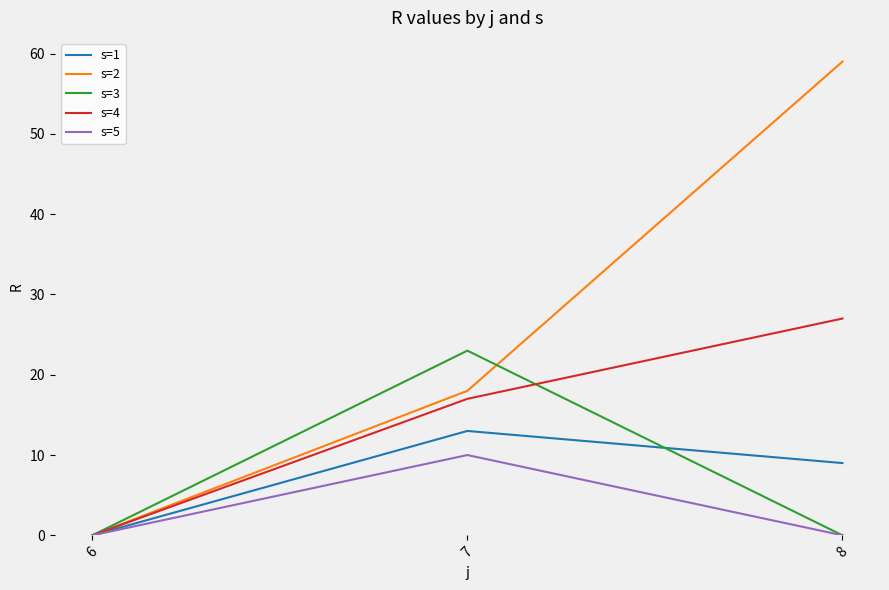

True or false: s=4 has a value of 27 at 8.

True